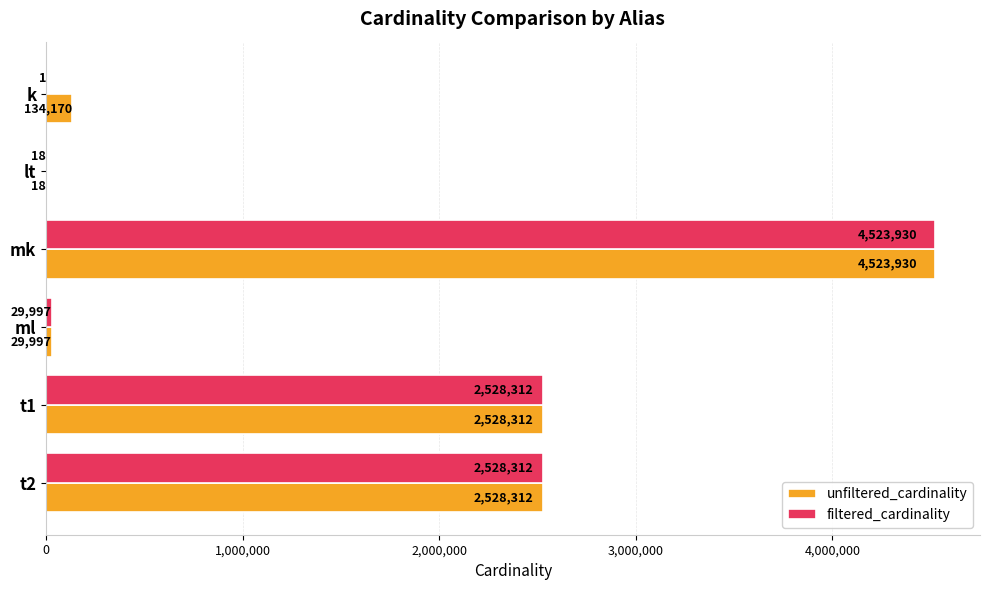

At which category is the sum across all series the highest?

mk